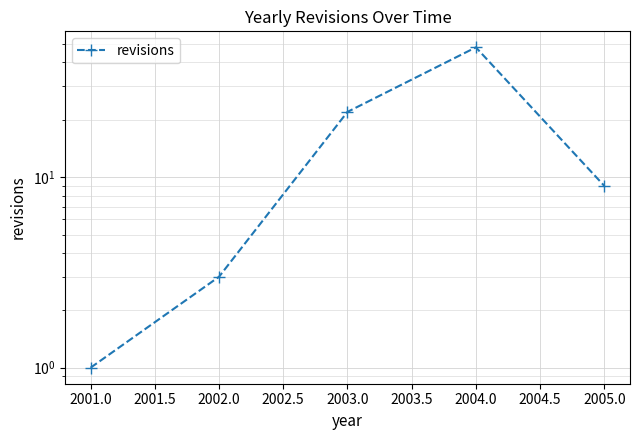

True or false: the data has more than 1 interior local peaks.

False